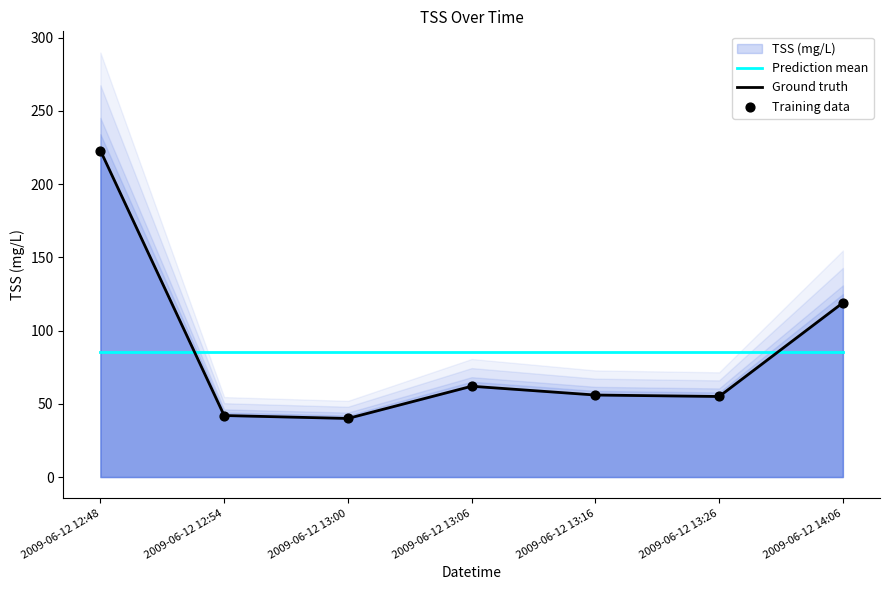

At how many categories does at least one series exceed 199?

1